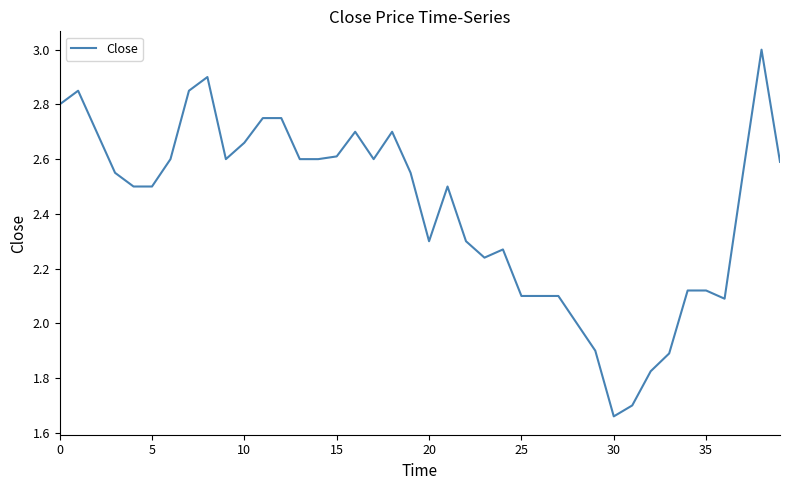

What is the maximum value shown in the chart?

3.0